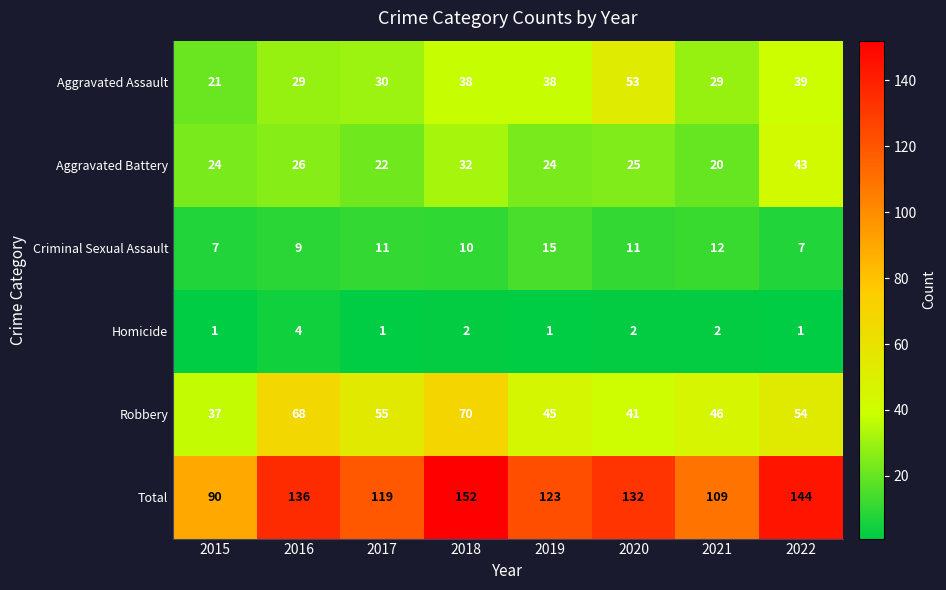

What is the difference between the Robbery values at 2016 and 2015?

31